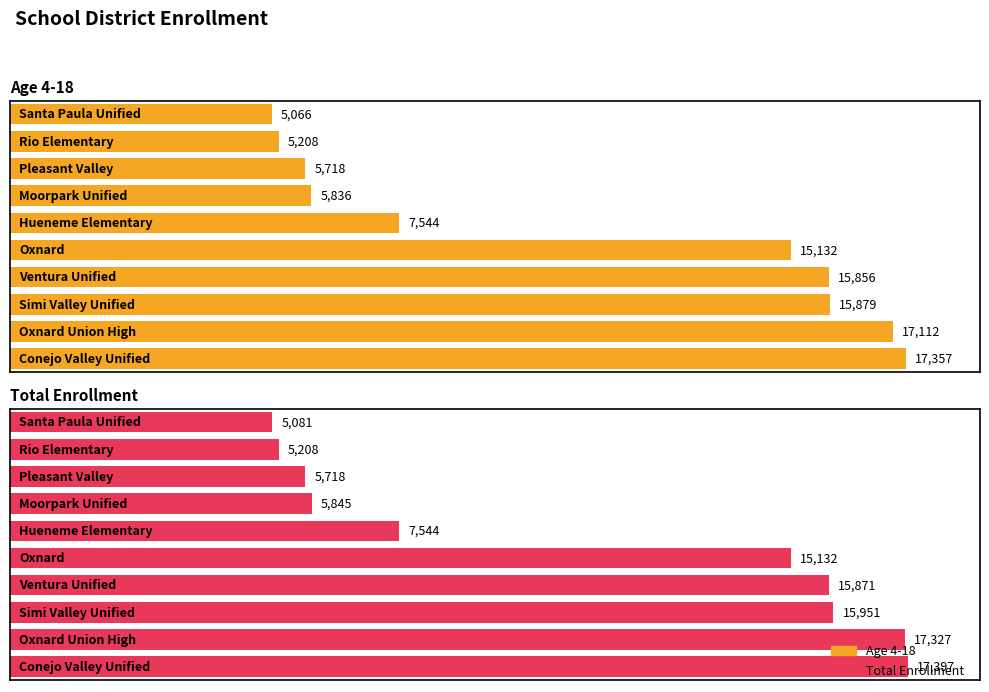

What are all the series names shown in the legend?

Age 4-18, Total Enrollment